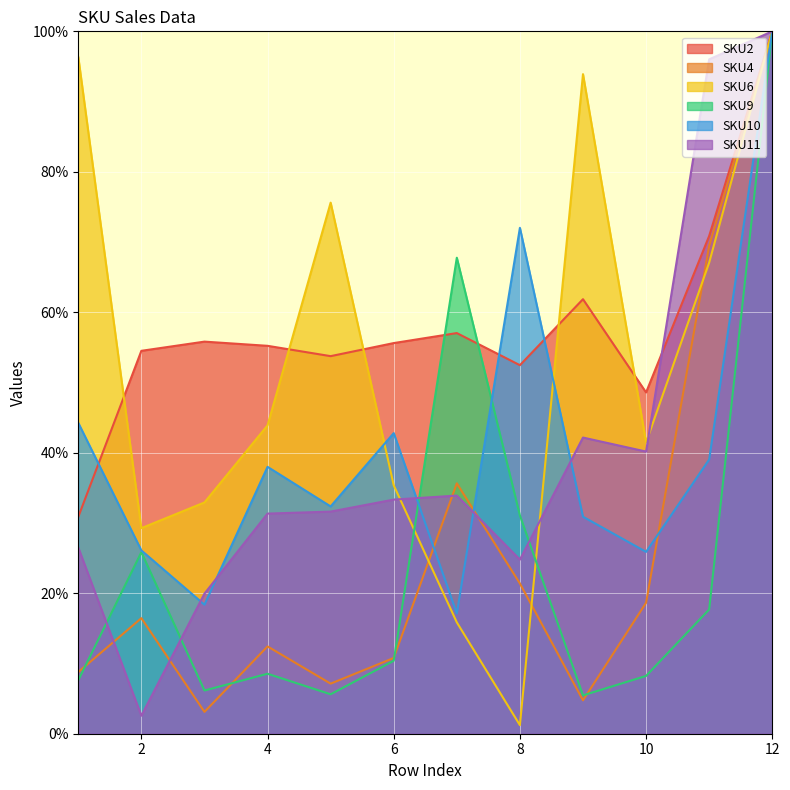

Where is the first local minimum for SKU10?

3